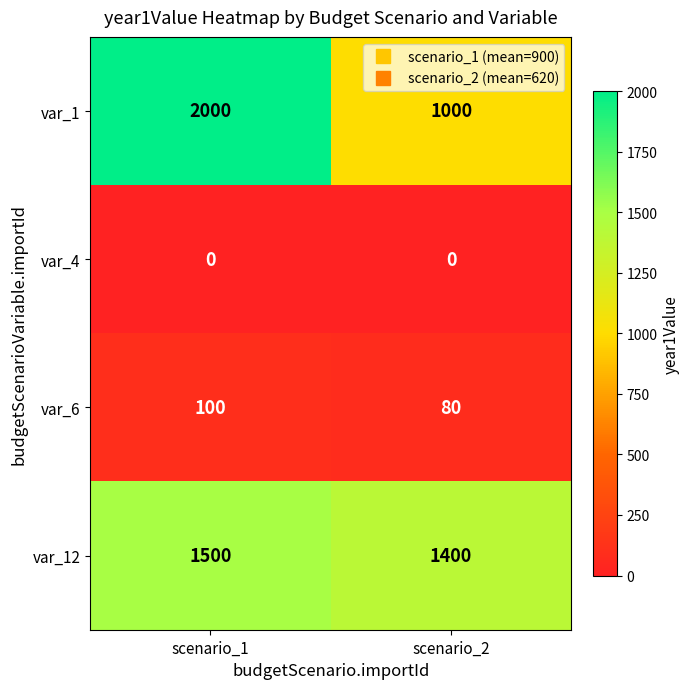

Which category has the highest value across all series?

scenario_1